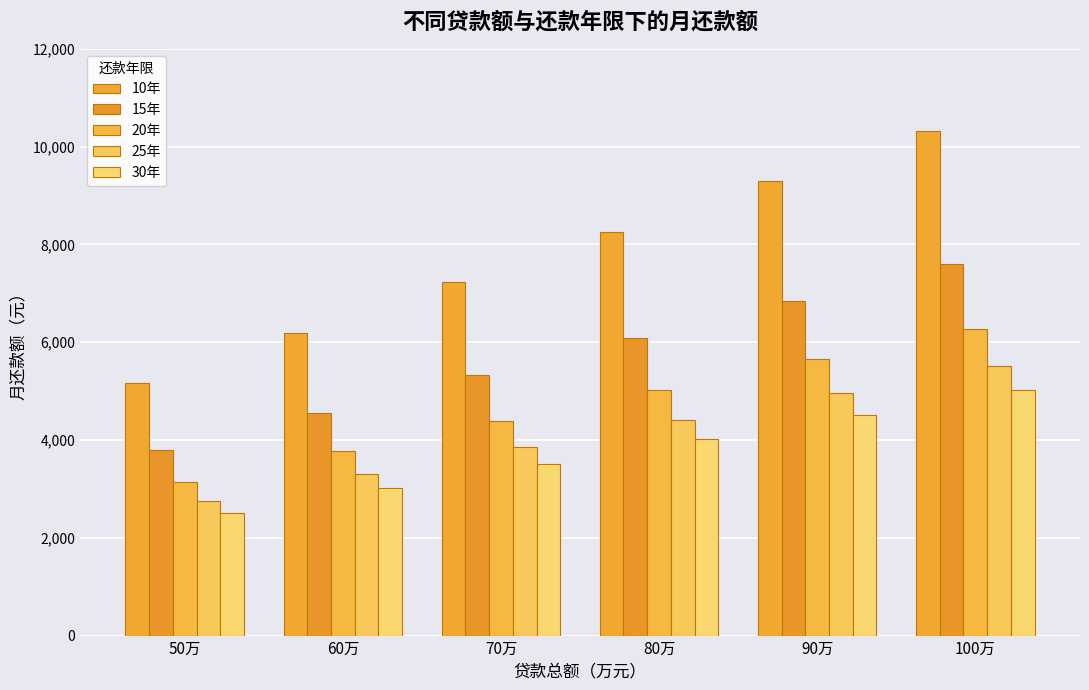

What value does the 15年 series have at 80万?

6083.2